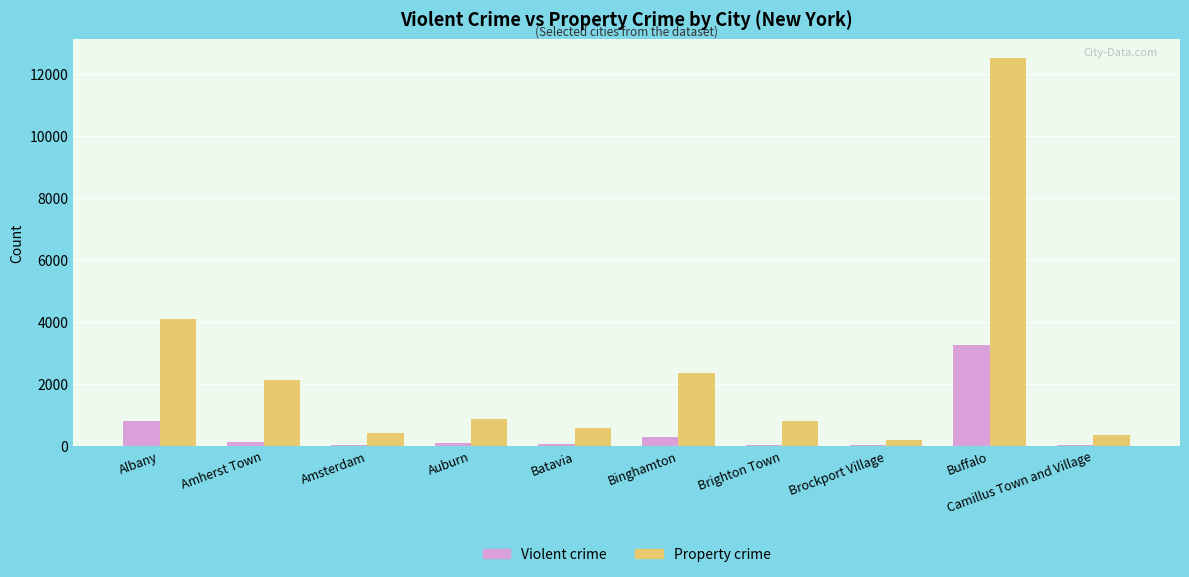

Between Binghamton and Camillus Town and Village, which series saw the biggest shift?

Property crime